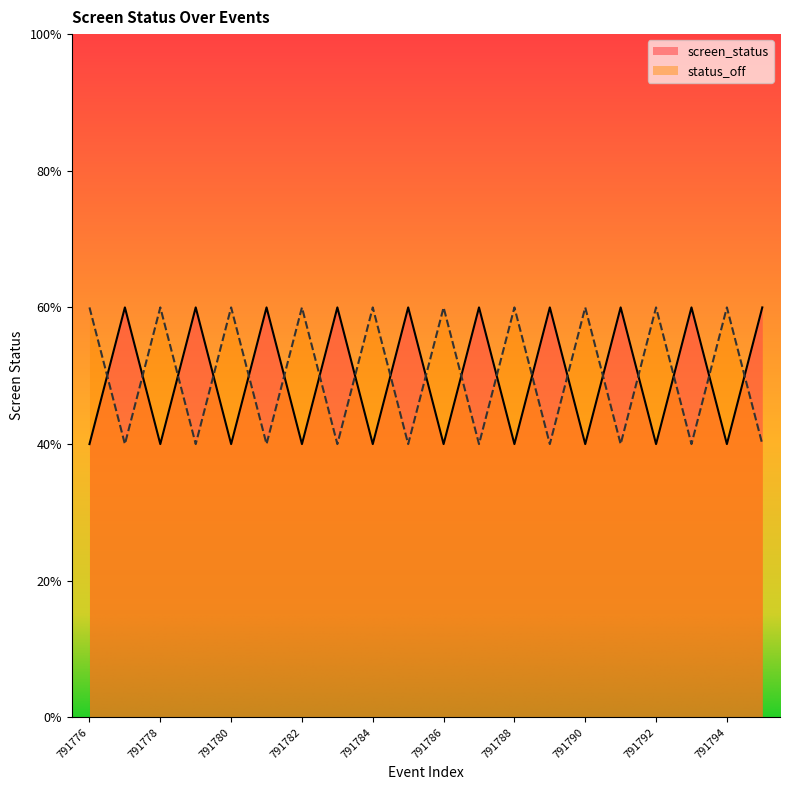

What are all the series names shown in the legend?

screen_status, status_off